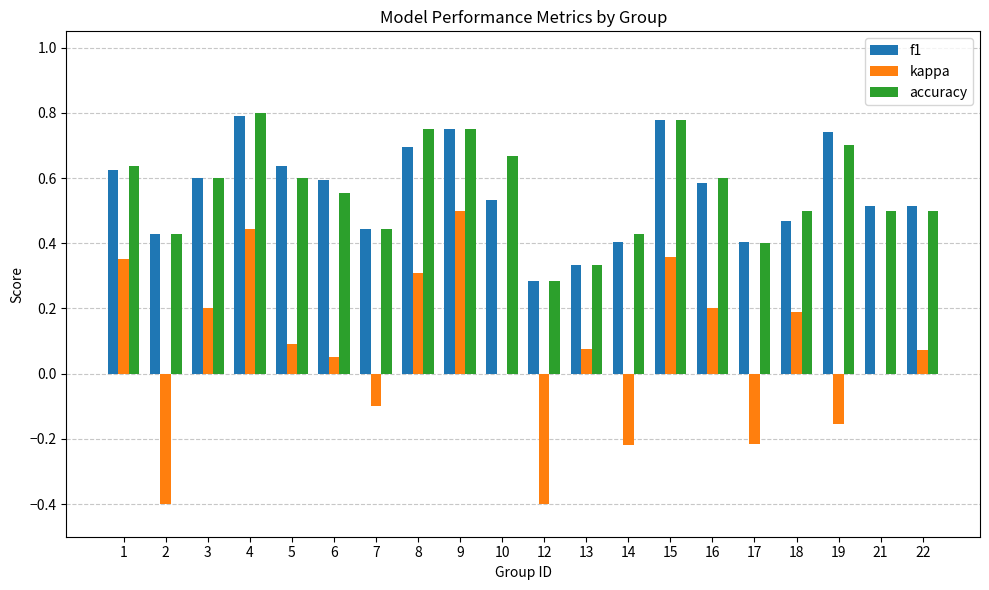

What is the sum of all kappa values?

1.4